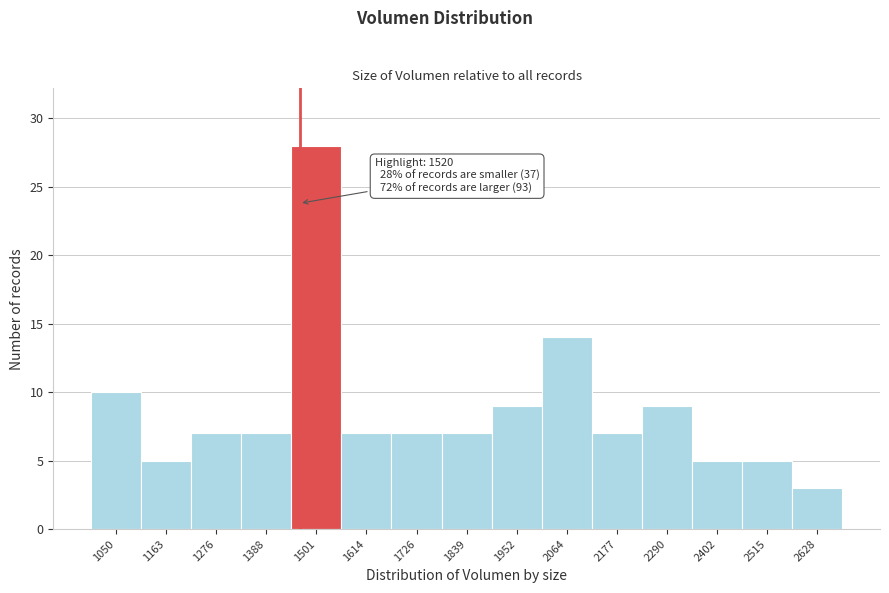

Reading right to left, what are all the values shown in this chart?

3	5	5	9	7	14	9	7	7	7	28	7	7	5	10